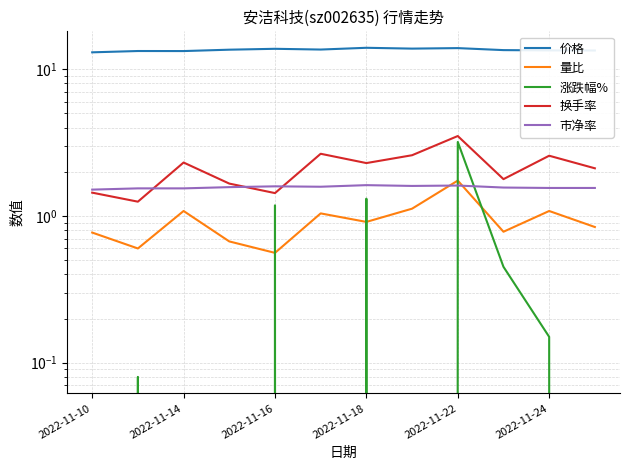

Which has a higher value, 2022-11-14 or 2022-11-10?

2022-11-14